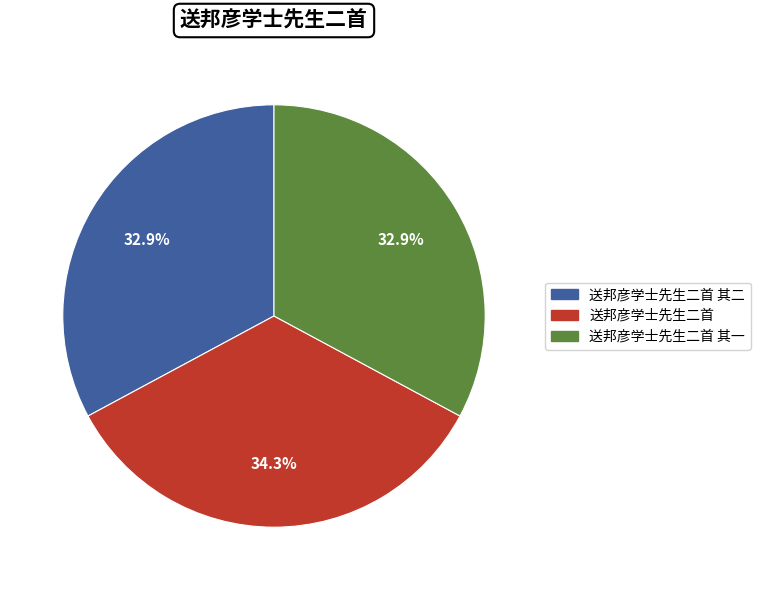

To the nearest percent, what portion does 送邦彦学士先生二首 represent?

34%